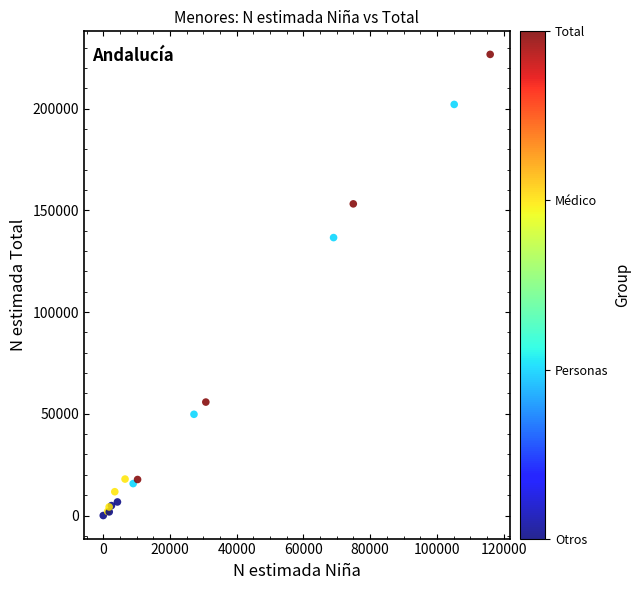

What Y value in the scatter plot is closest to 113339?

136623